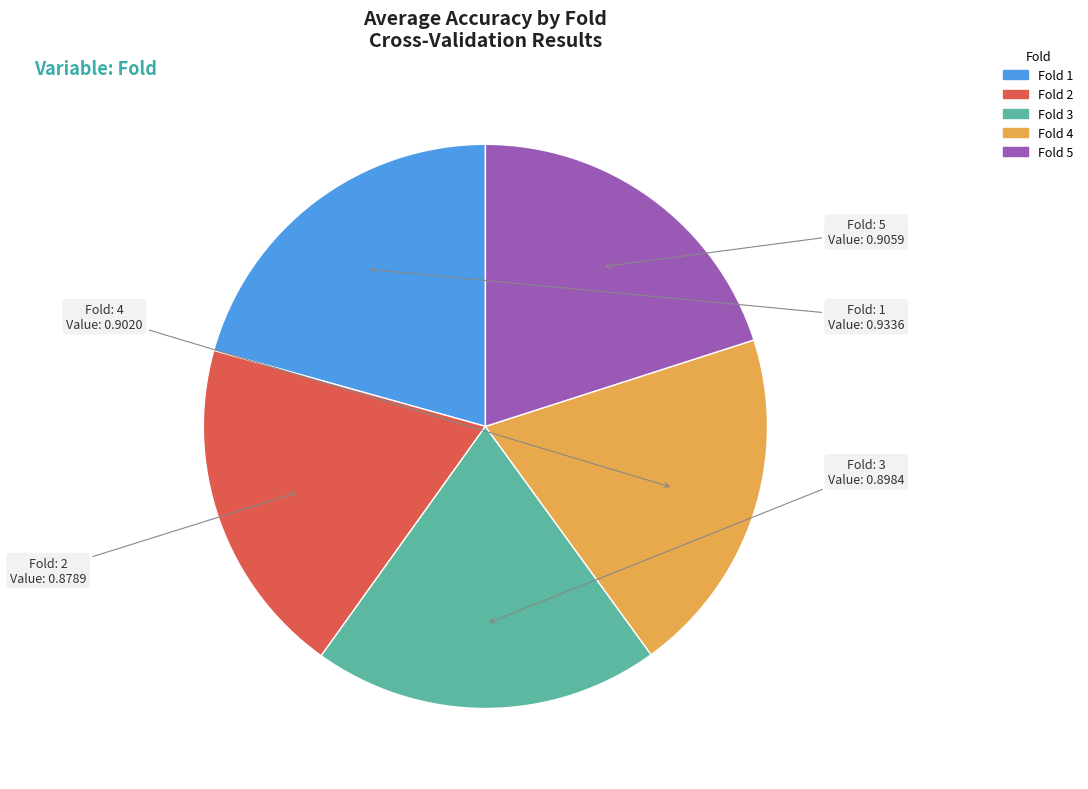

Is there a majority slice in this chart?

No